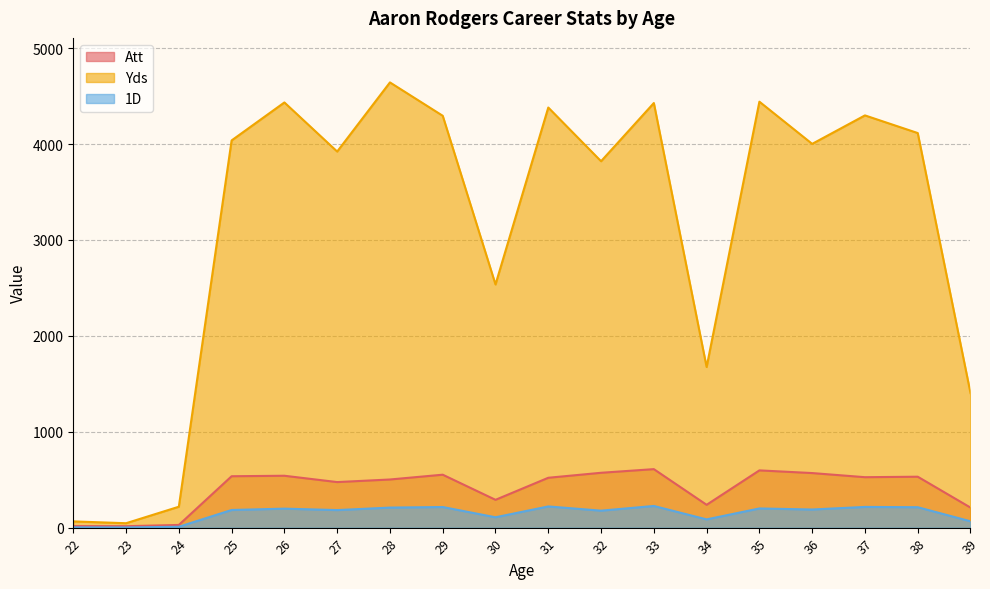

List the series in order of their peak value, highest first.

Yds, Att, 1D